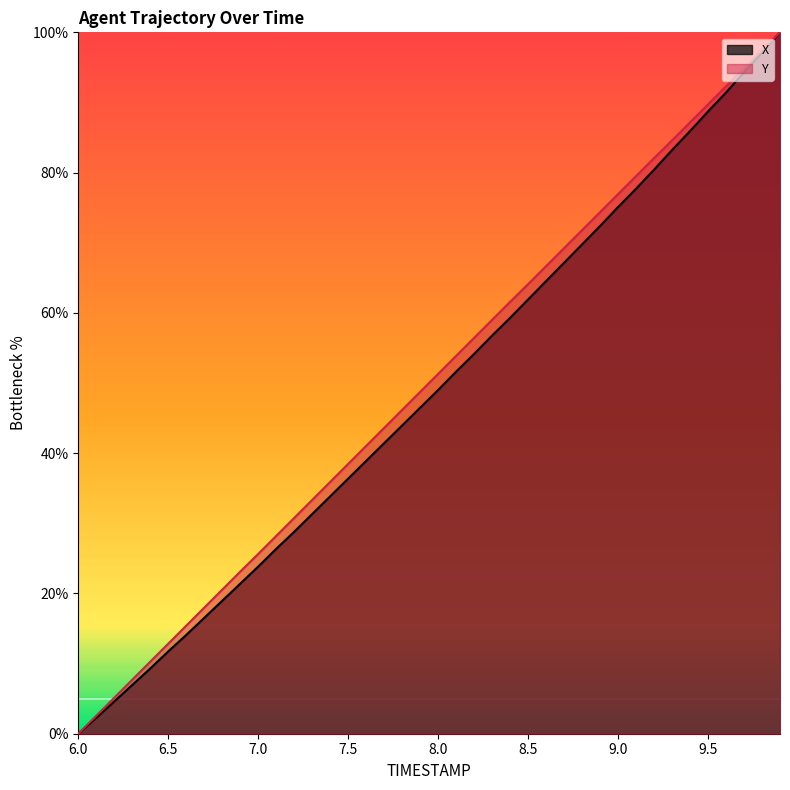

How many lines are shown in the chart?

2